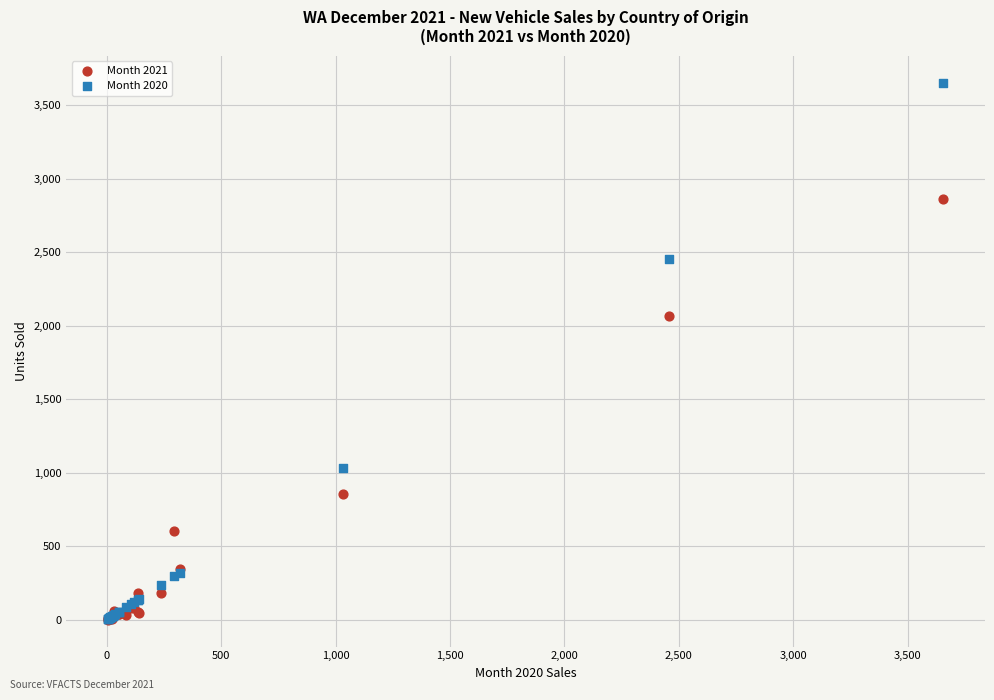

In the Month 2021 series, what Y value is closest to 1432?

852